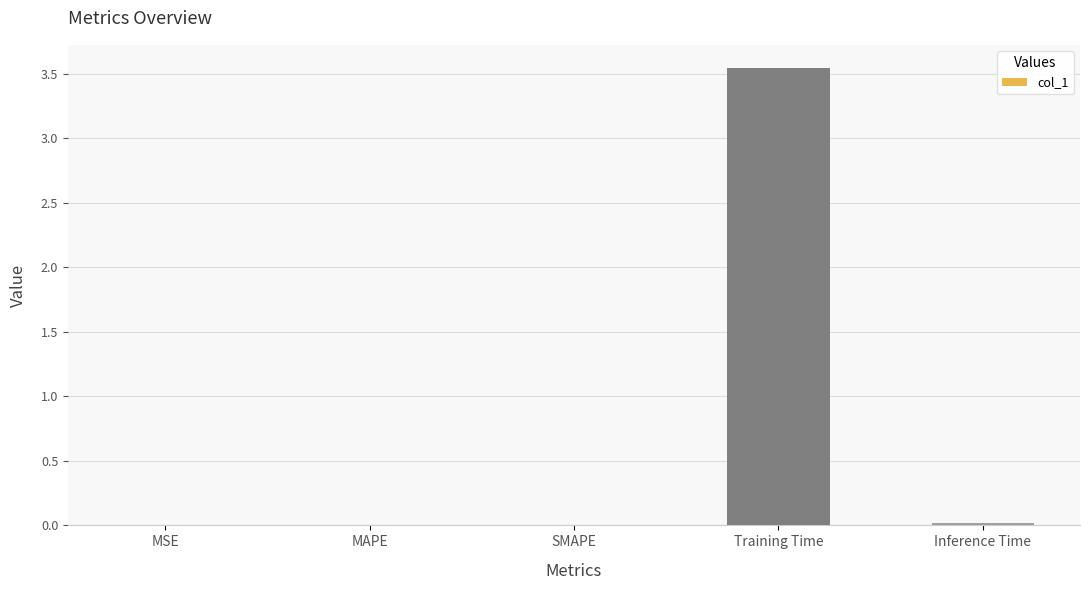

Which category has the highest value across all series?

Training Time